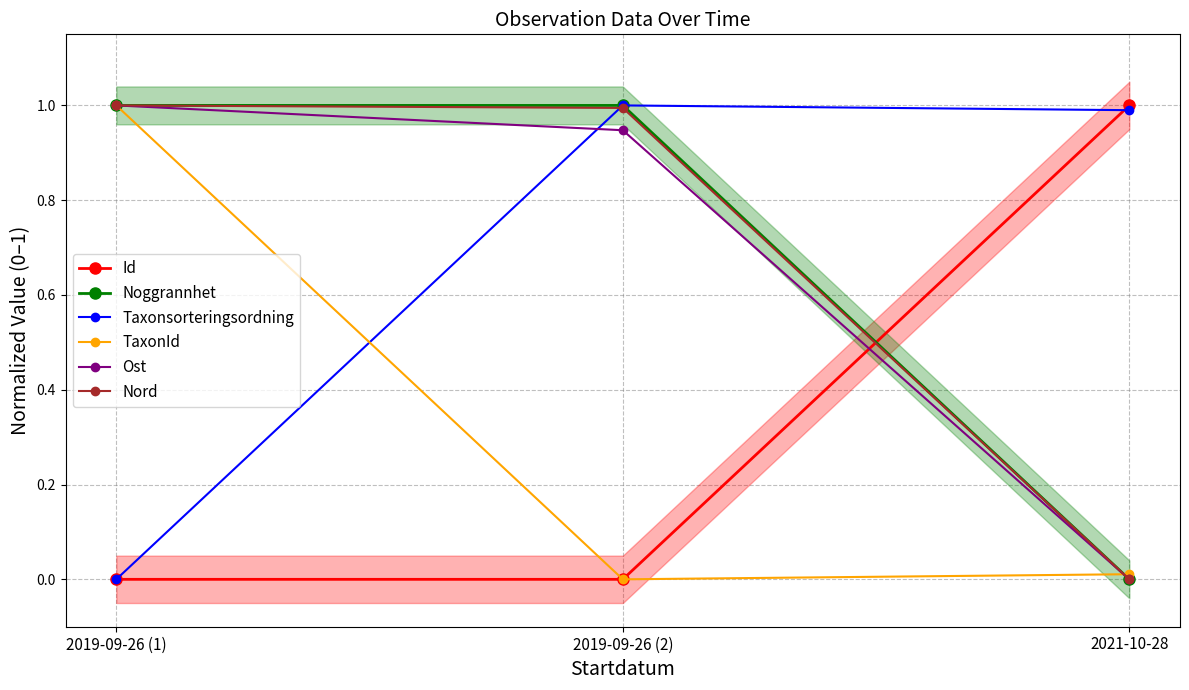

How many lines are shown in the chart?

6